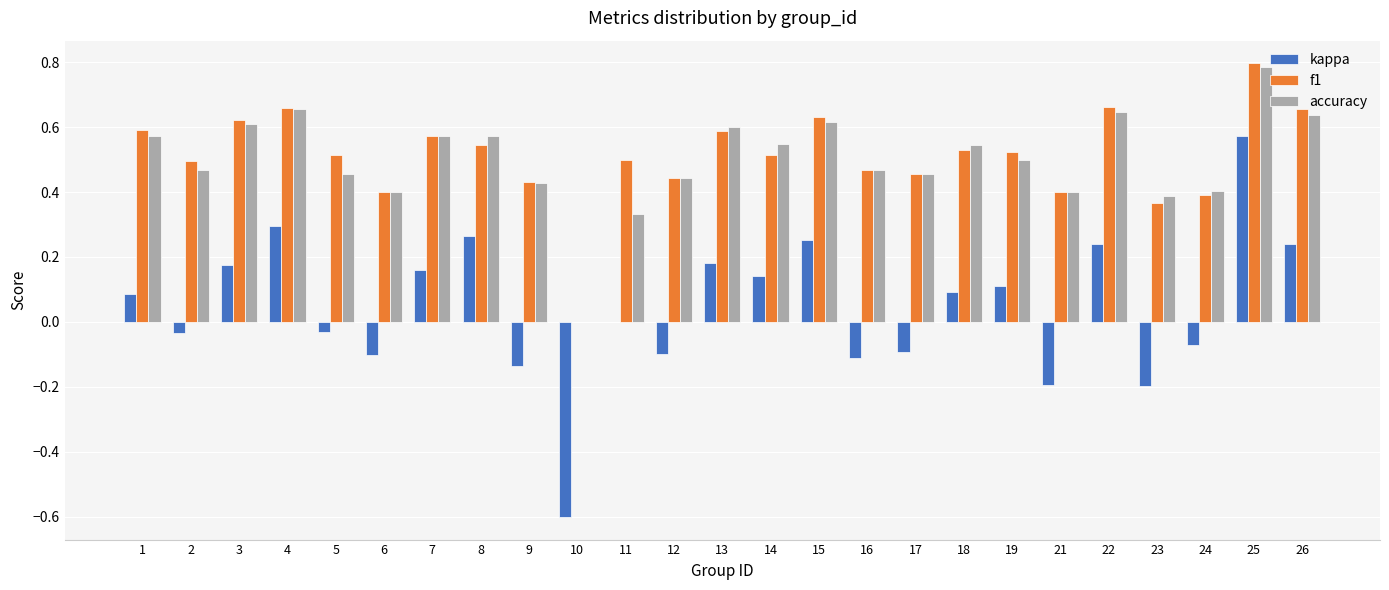

How many groups of bars are there?

25